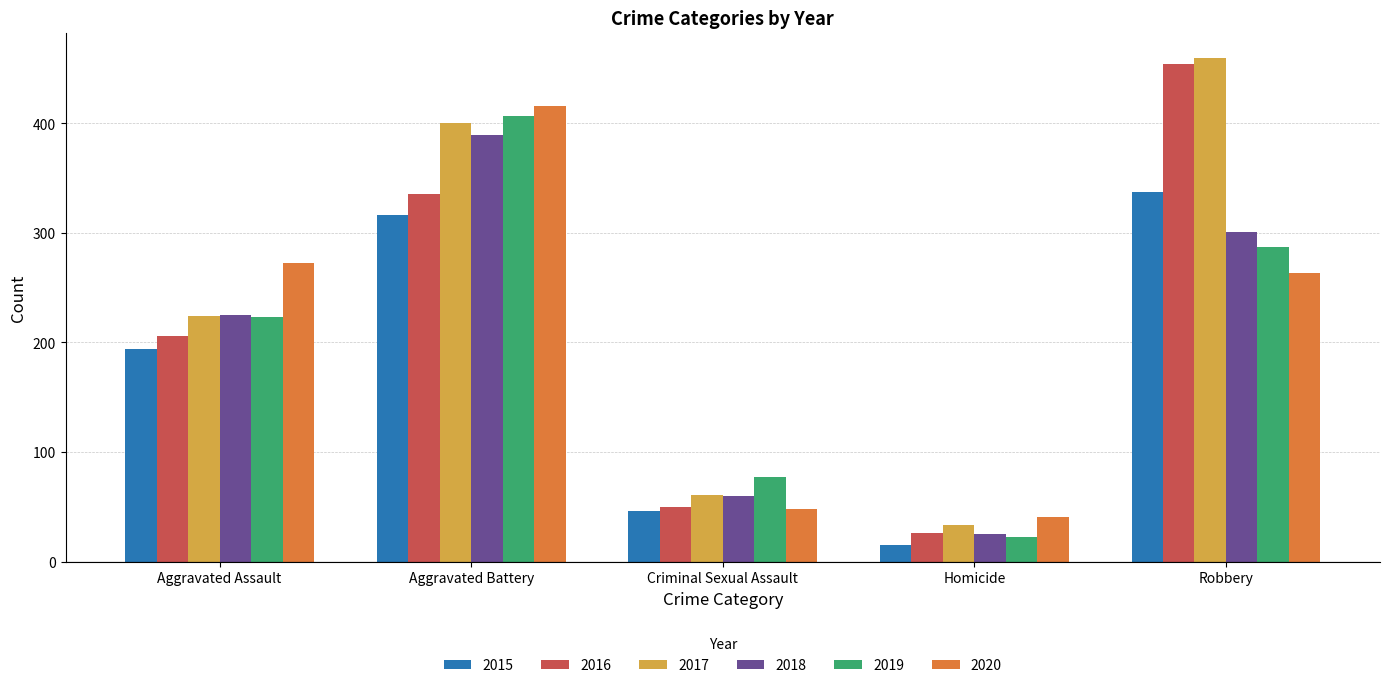

What position from the left is Criminal Sexual Assault?

3